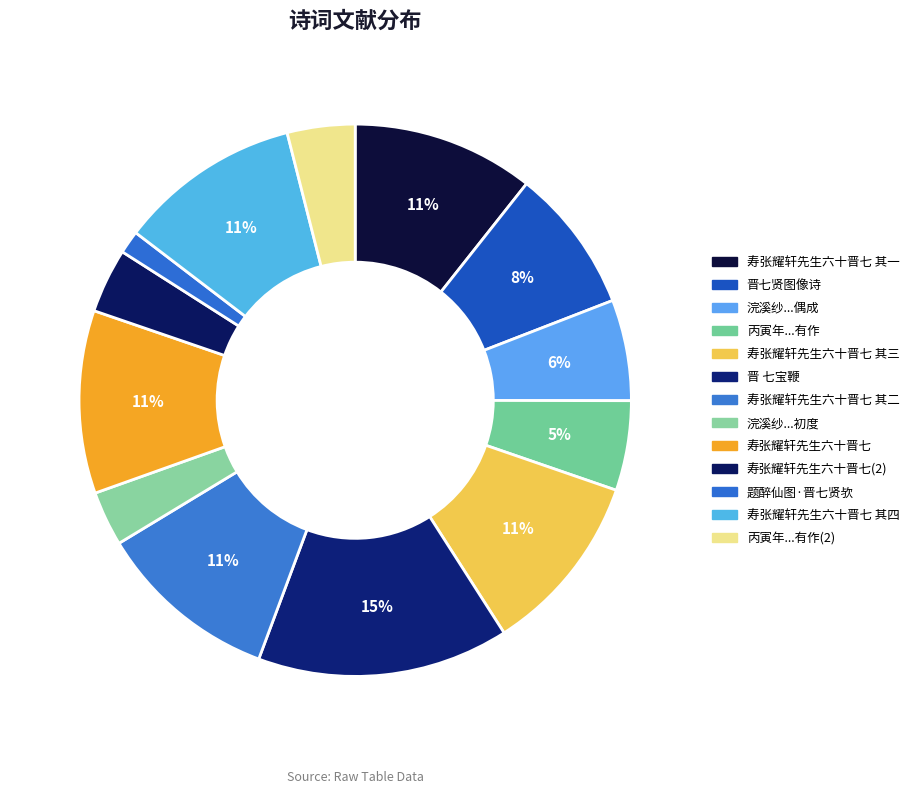

What is the largest slice in the pie chart?

晋 七宝鞭